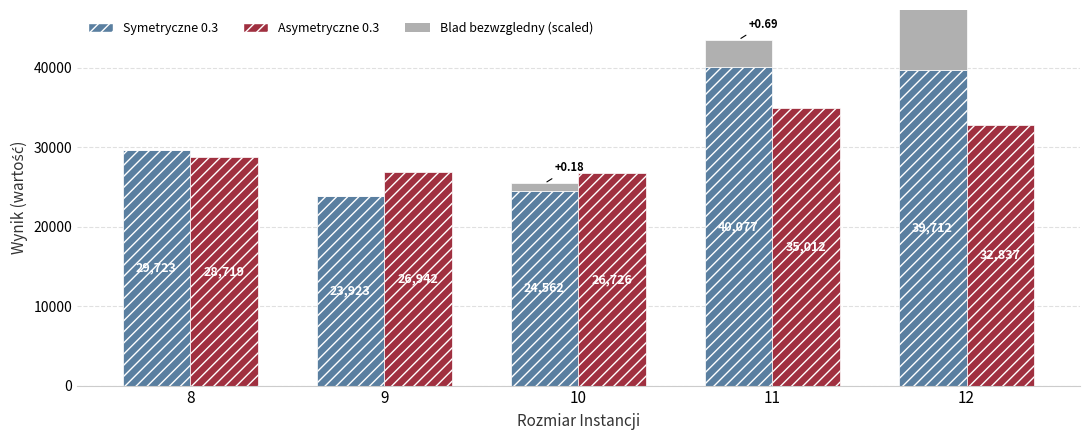

The Blad bezwzgledny (scaled) series shows 0.3 at 9. True or false?

True